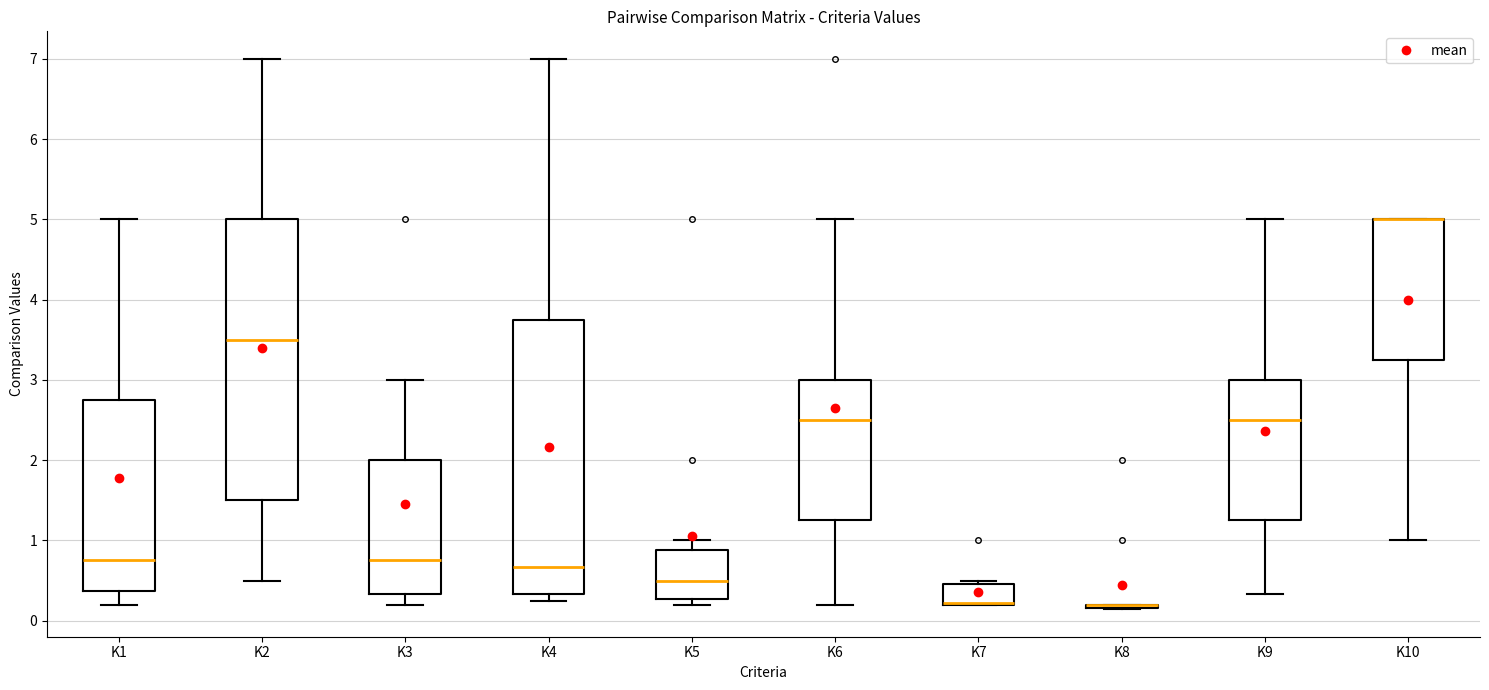

Where does the median line of the box for K6 sit on the y-axis? The values are not printed on the chart, so give them approximately, as read against the axis.

2.5